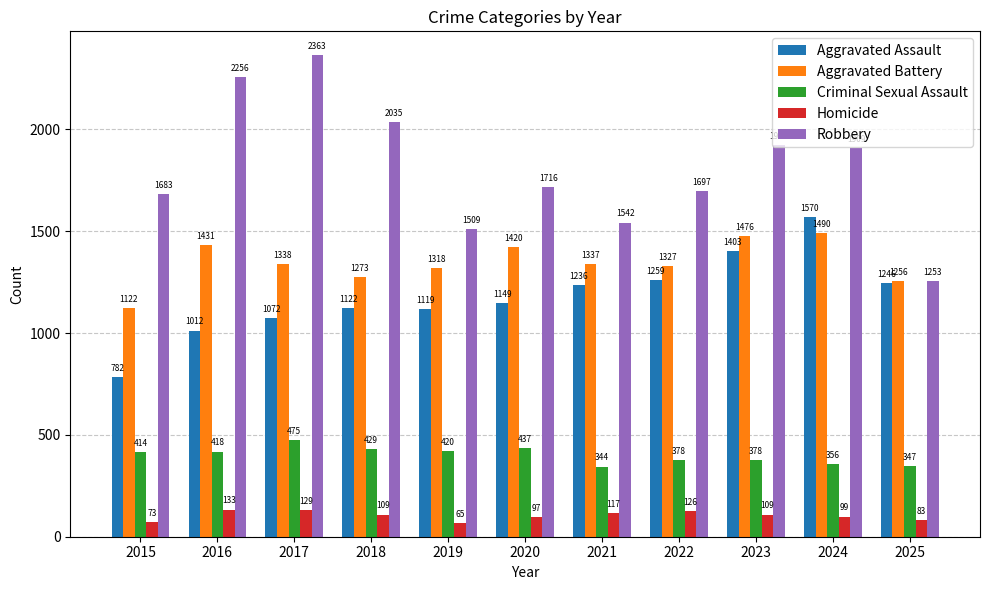

Is it true that Aggravated Assault equals 736 at 2022?

False